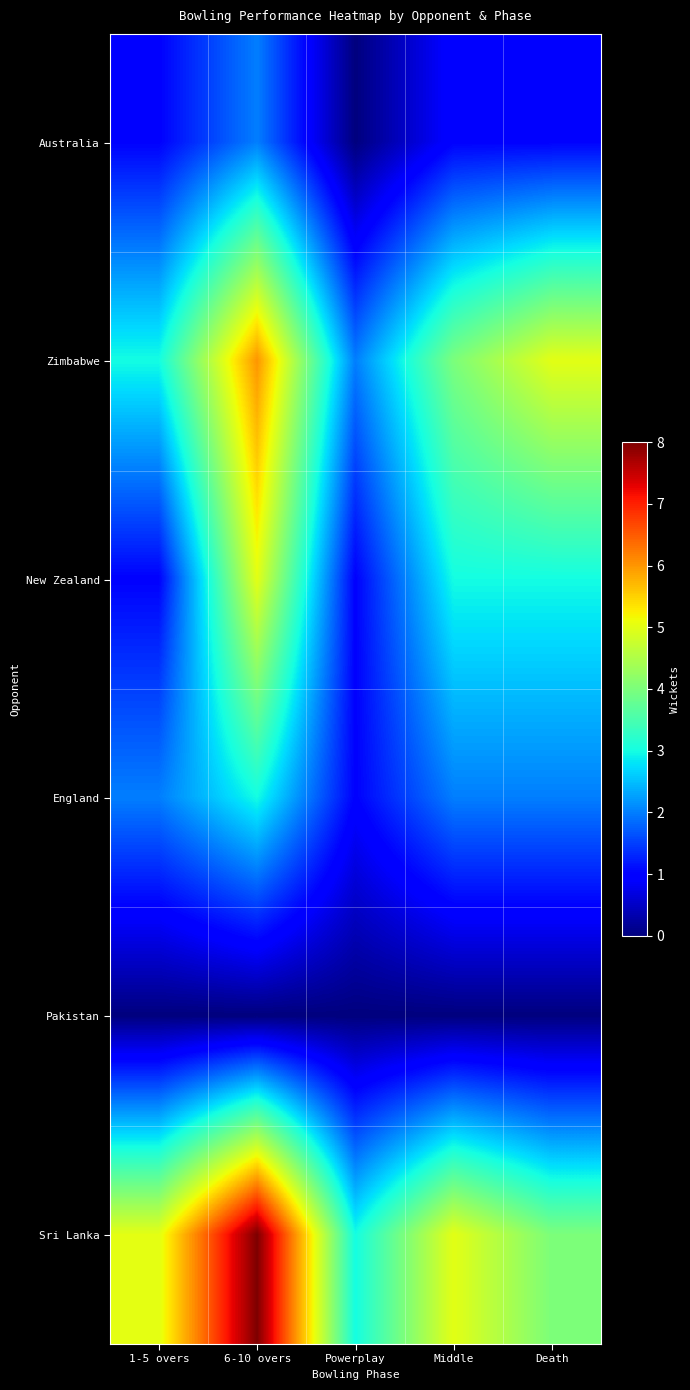

Count the number of categories in the chart.

5